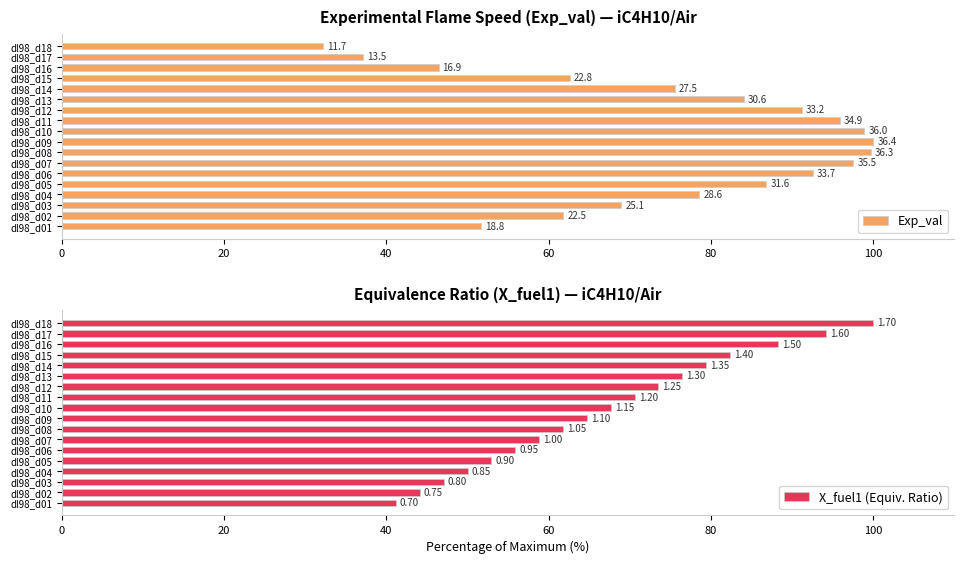

Which series has the largest total across all categories?

Exp_val